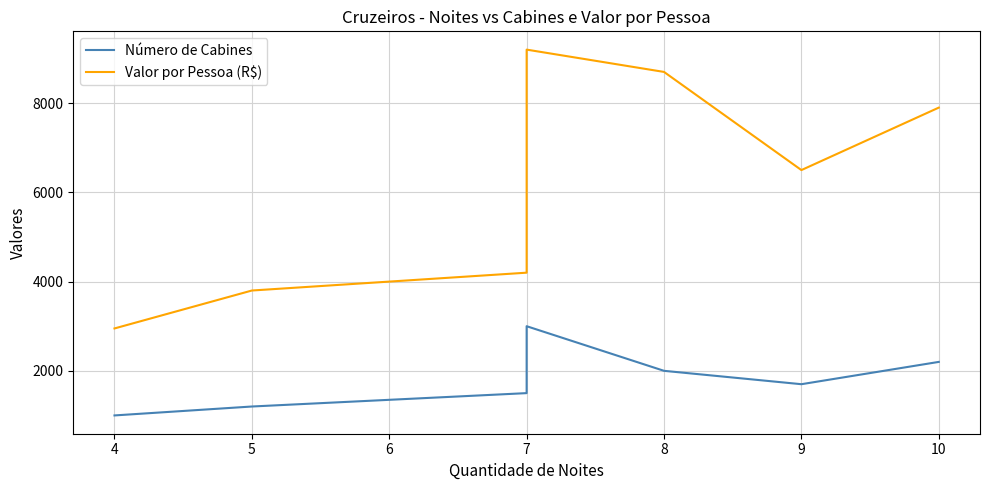

Reading right to left, what are all the values shown in this chart?

Número de Cabines: 2200	1700	2000	3000	1500	1200	1000
Valor por Pessoa (R$): 7900	6500	8700	9200	4200	3800	2950